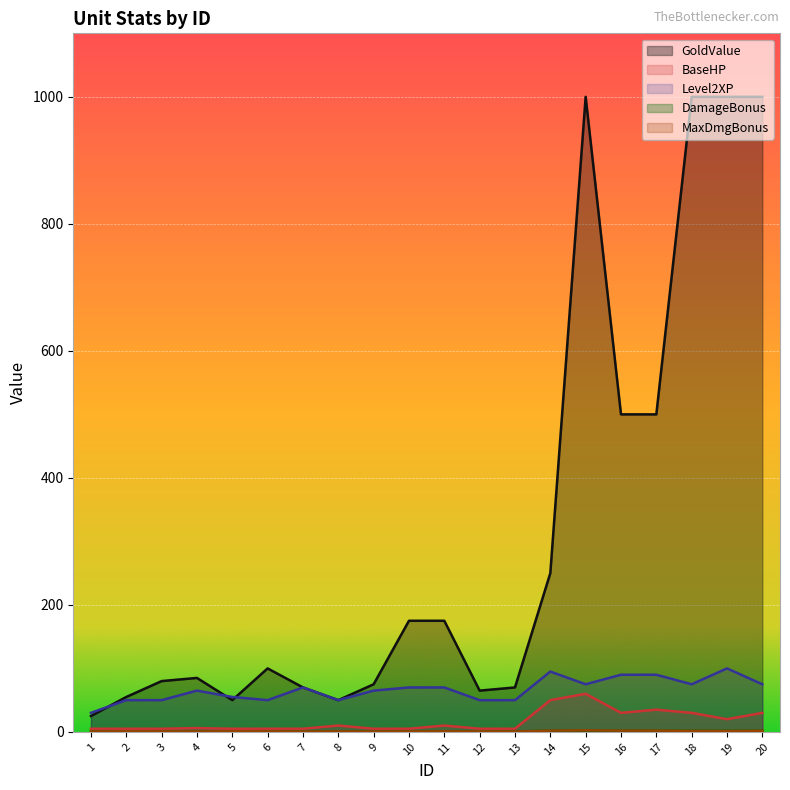

What is the sum of all GoldValue values?

6325.0